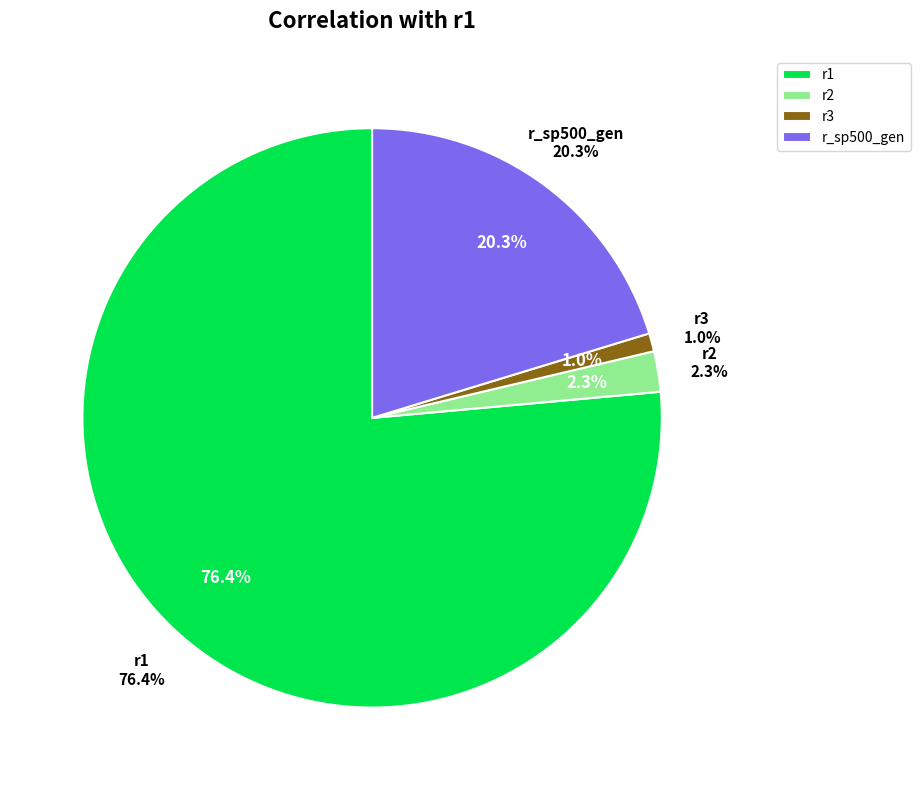

Combined, do r_sp500_gen and r2 account for over 50%?

No